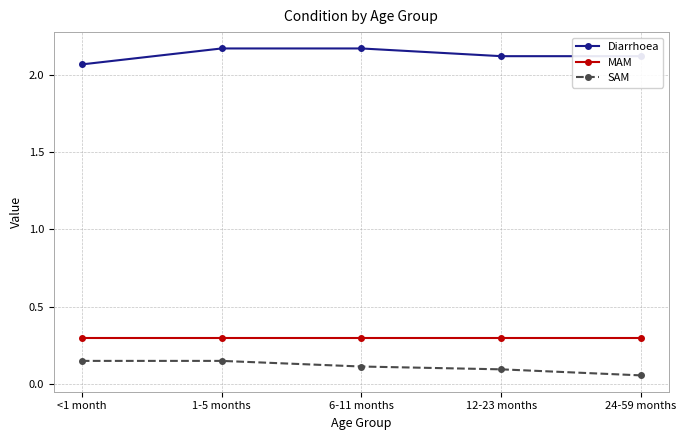

True or false: Diarrhoea and SAM intersect in this chart.

False